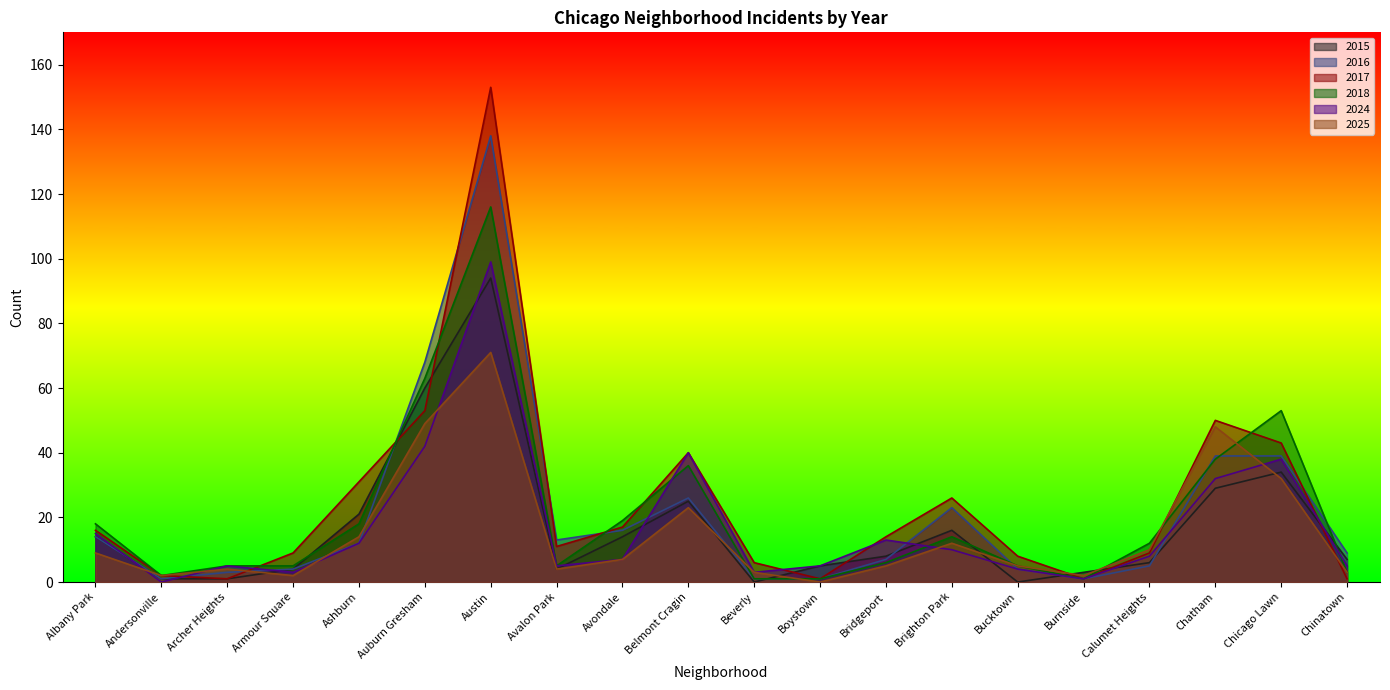

What is the maximum value shown in the chart?

153